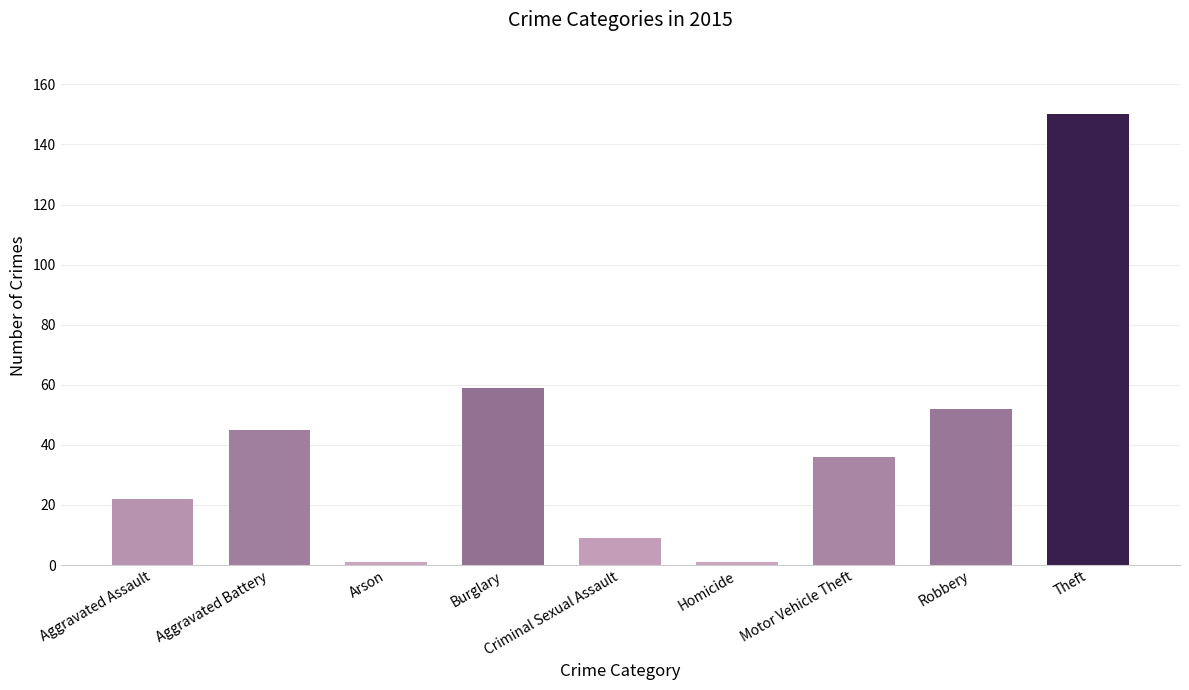

What is the label of the 9th bar from the left?

Theft